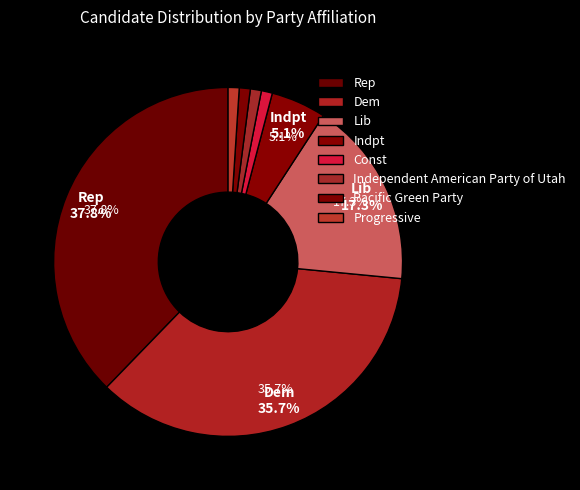

True or false: Const accounts for 1% of the total.

True